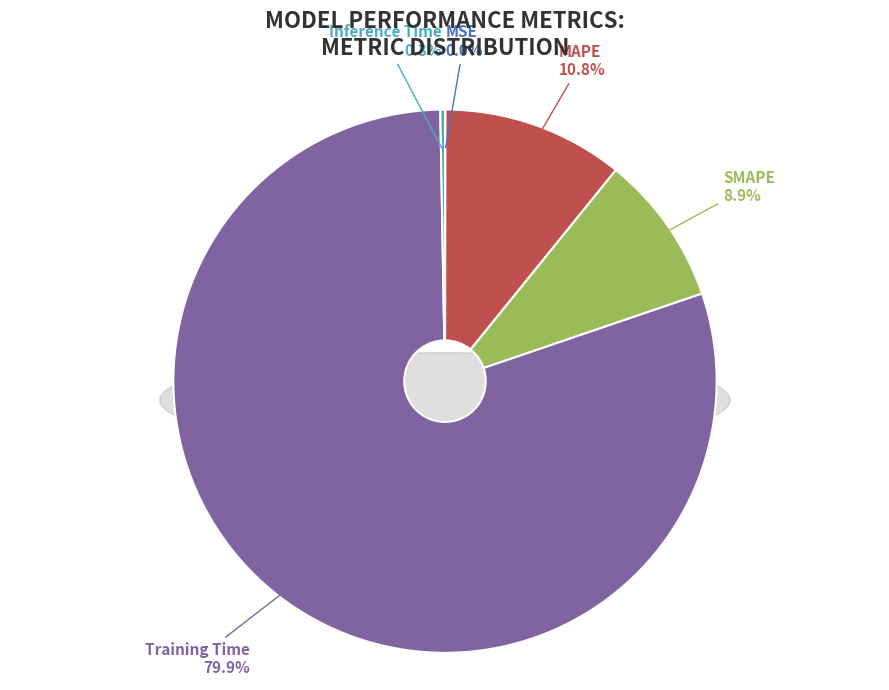

Does Training Time represent more than half of the total?

Yes